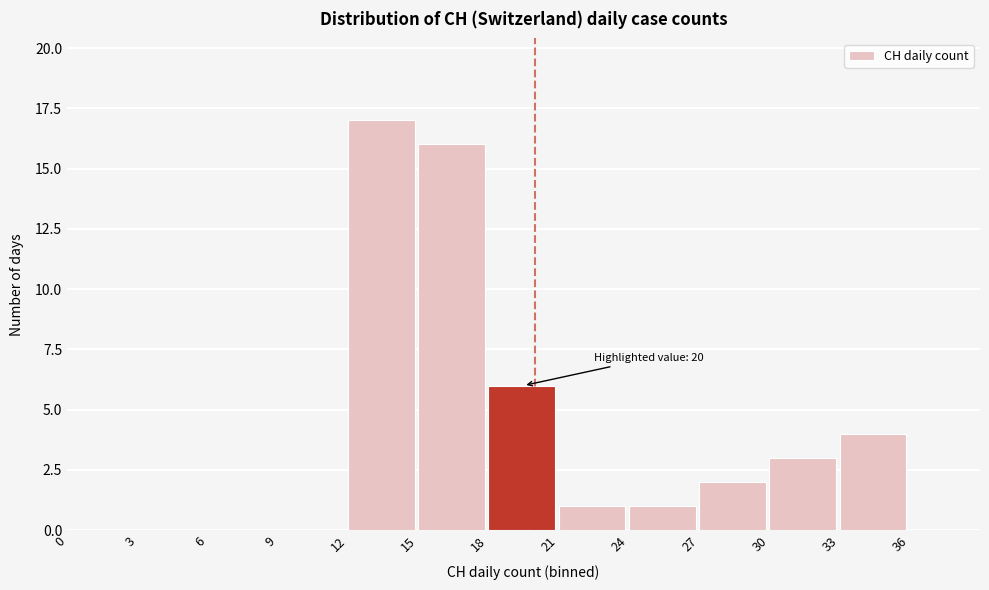

Over which range of the x-axis is the bar tallest?

12 to 15